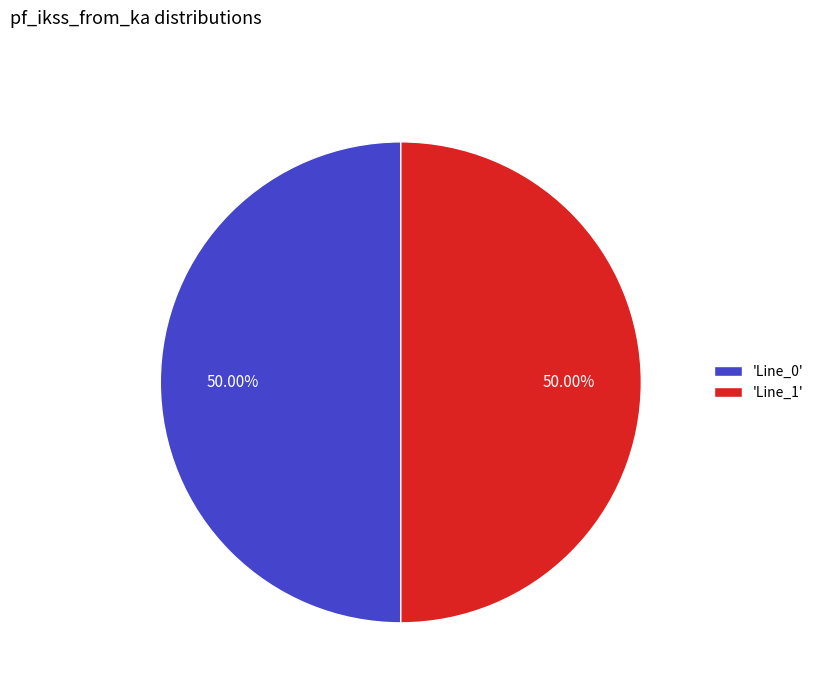

Approximately how many times larger is the value at 'Line_1' compared to 'Line_0'?

1.0